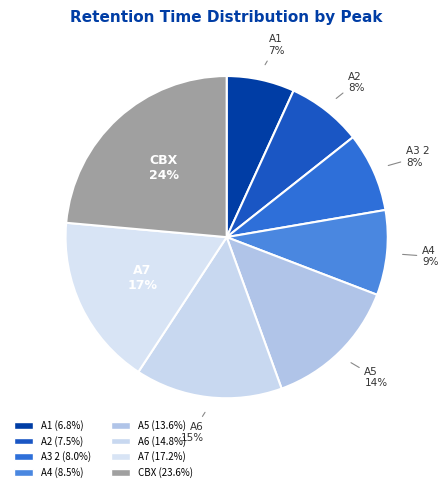

What percentage is the A6 slice, to the nearest percent?

15%